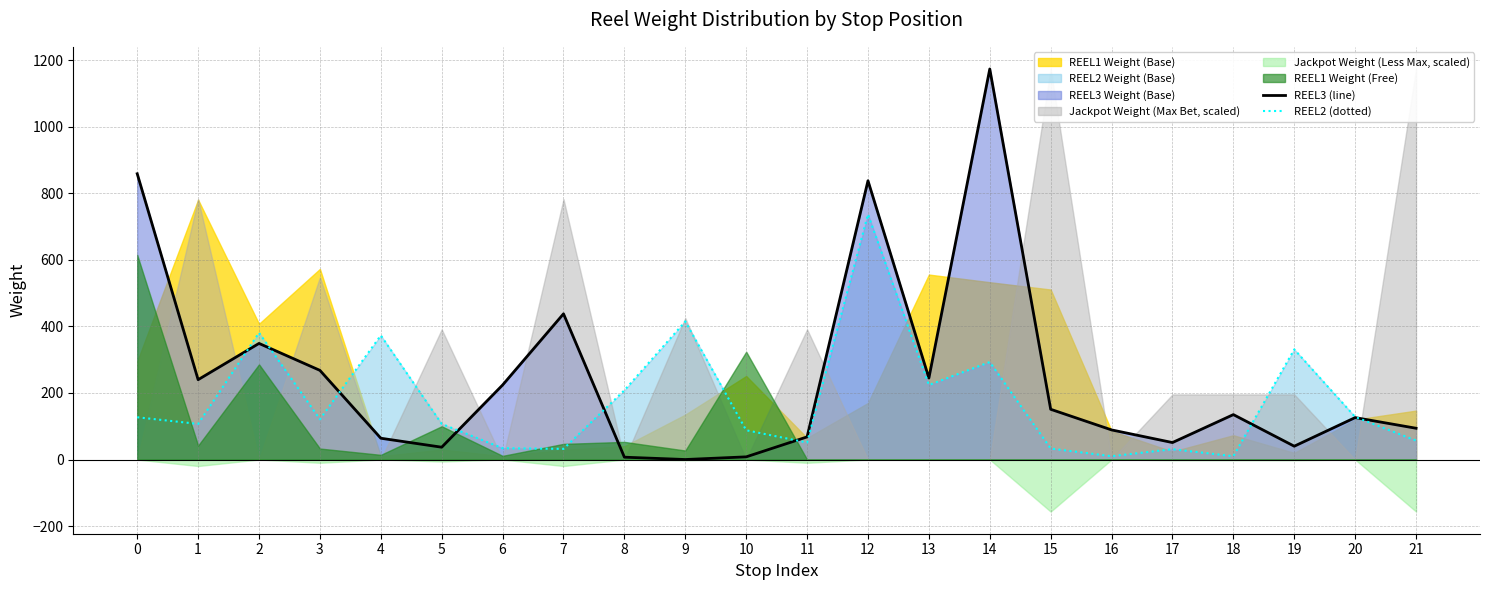

What is the total value across all series at 14?

1467